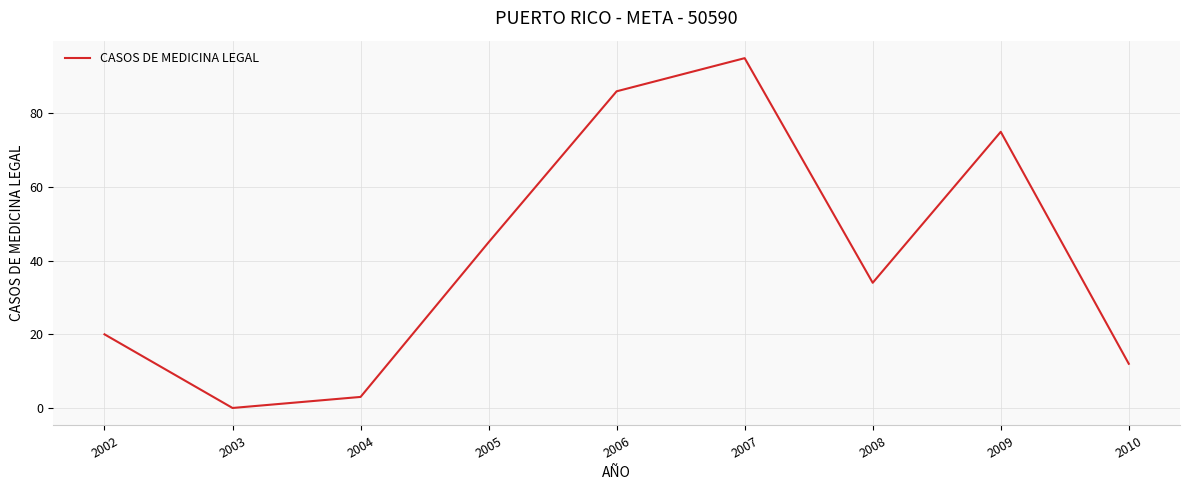

List the labels in order of value, smallest first.

2003, 2004, 2010, 2002, 2008, 2005, 2009, 2006, 2007